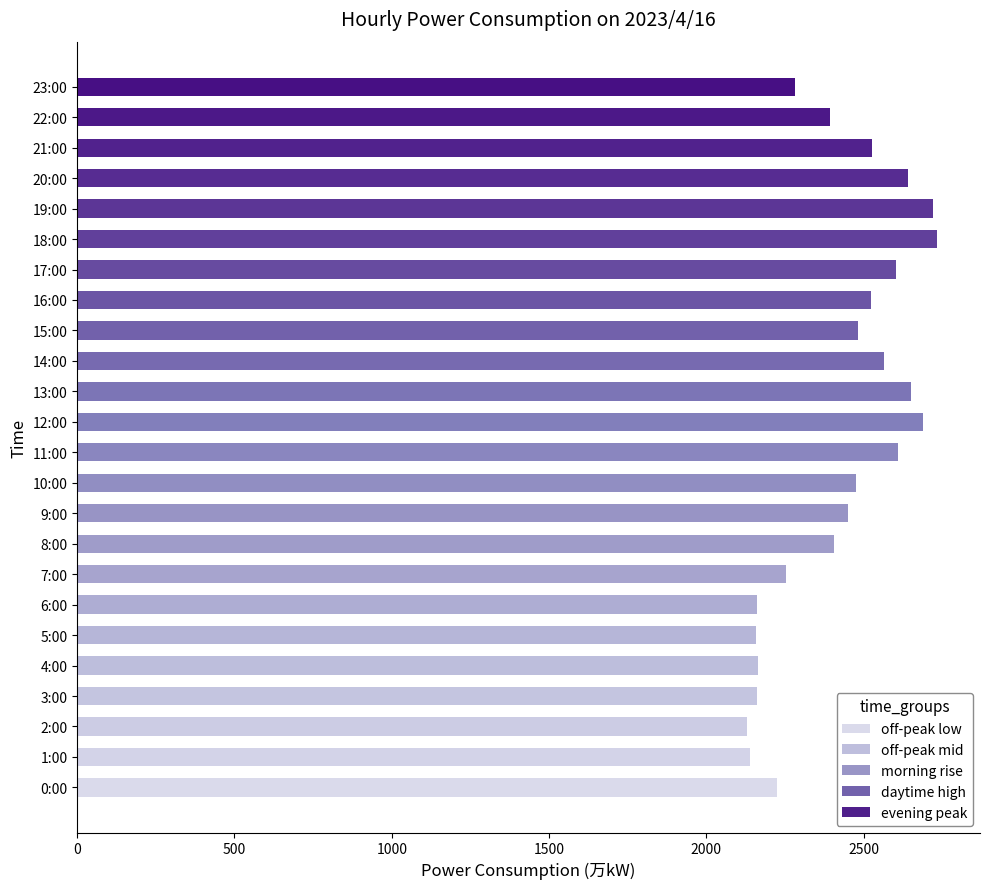

What is the smallest value displayed?

2130